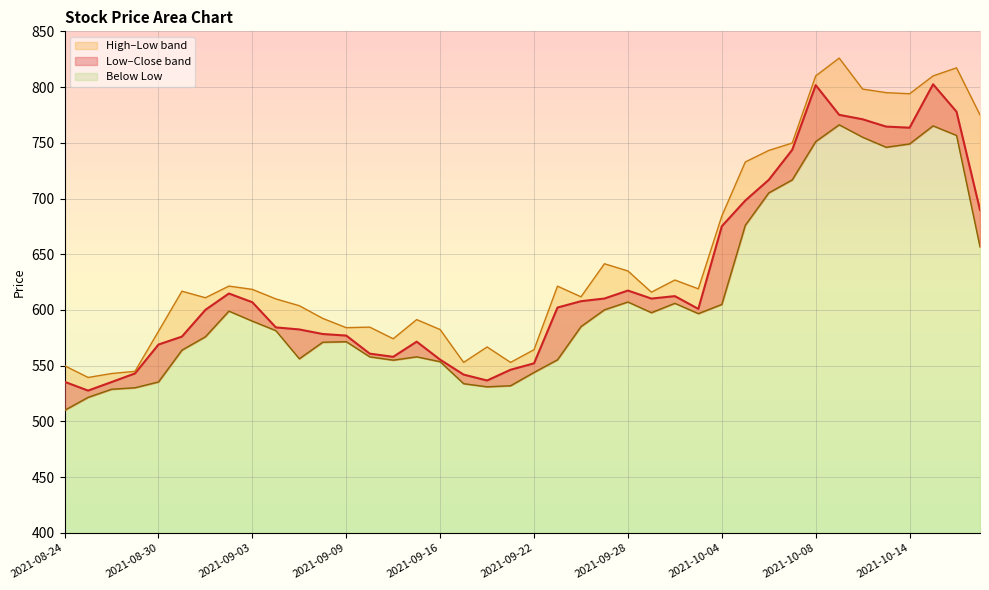

What is the label of the 8th point from the right?

2021-10-08